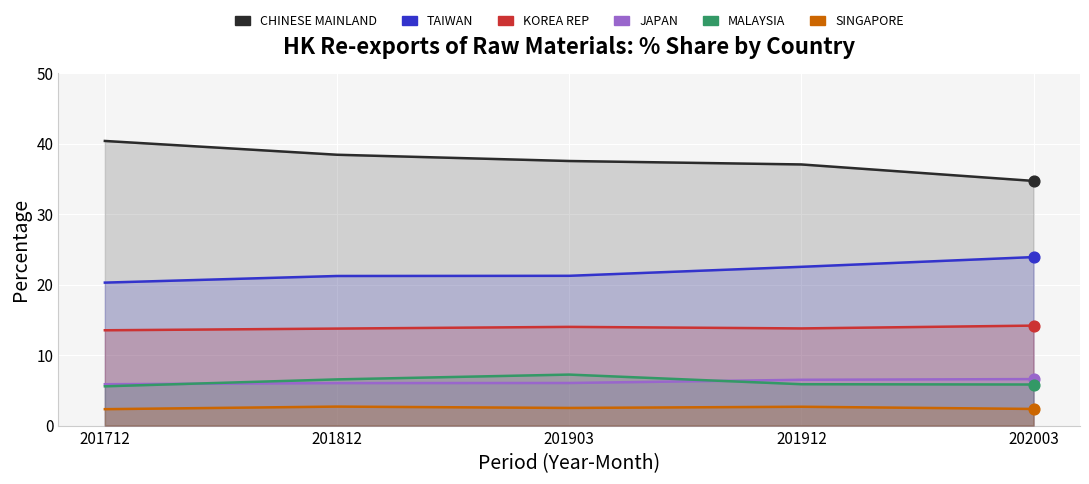

Which series has the largest Y range (max minus min)?

CHINESE MAINLAND